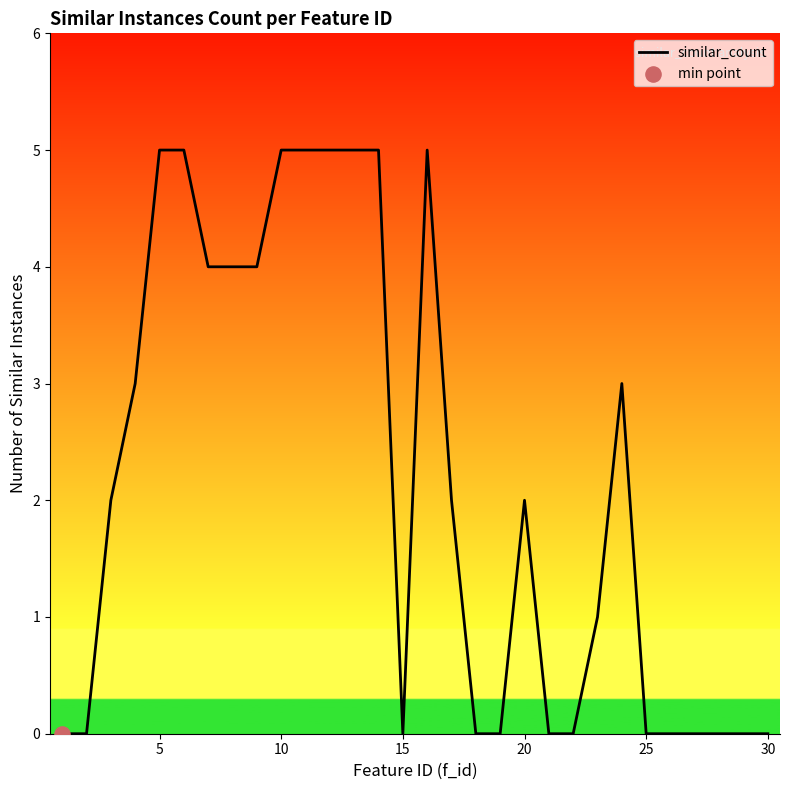

What is the maximum value shown in the chart?

5